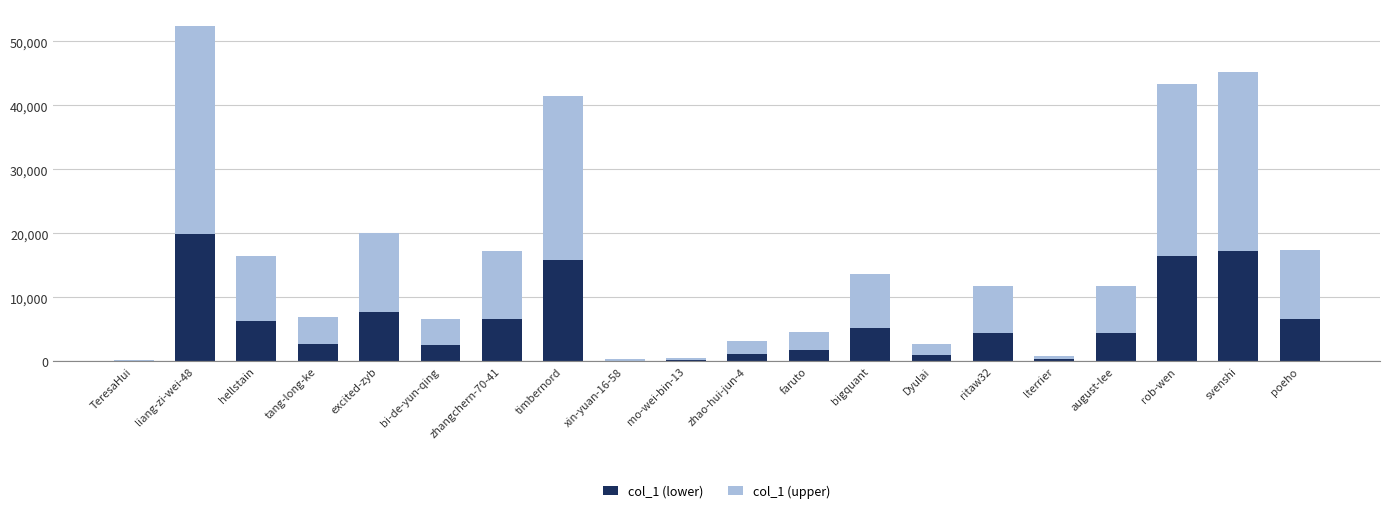

True or false: col_1 (lower) has a value of 26362.7 at timbernord.

False